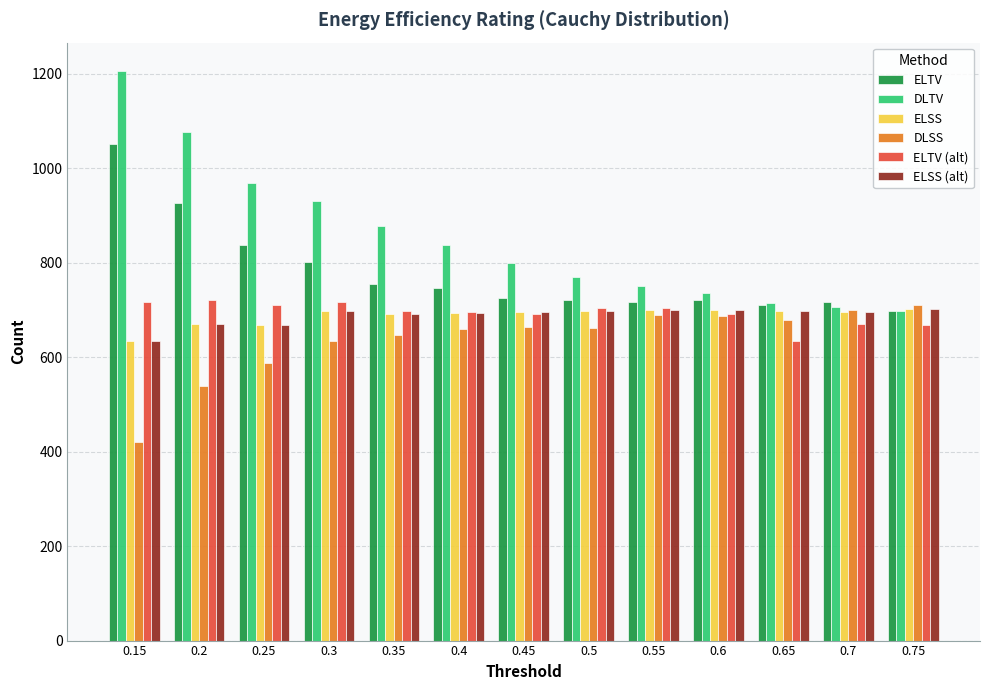

True or false: ELTV (alt) has a value of 490 at 0.5.

False